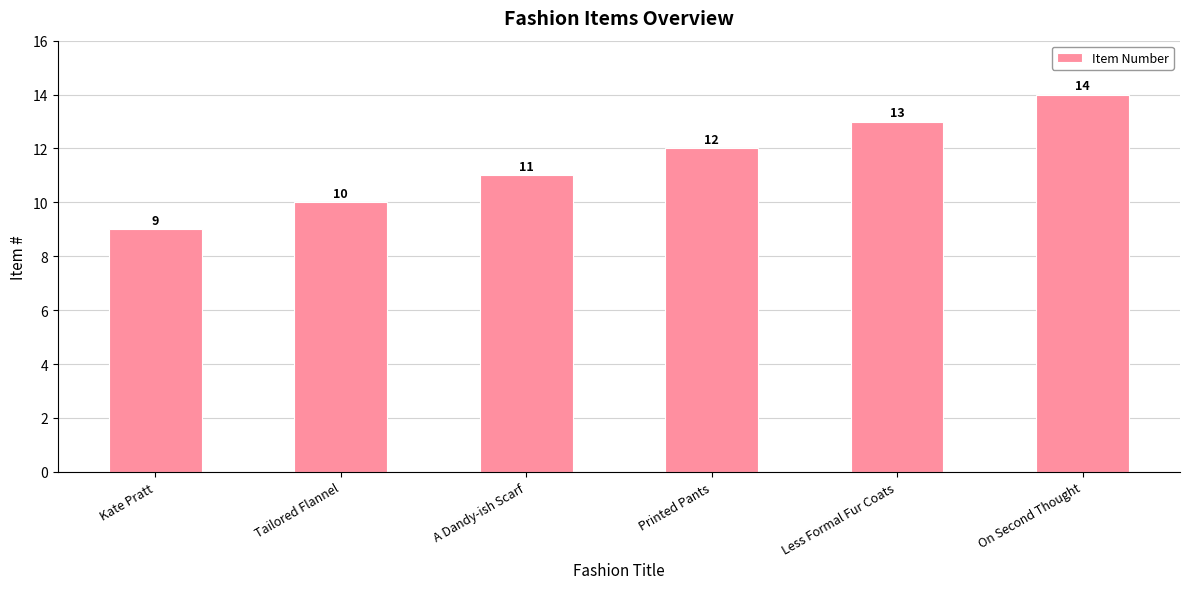

What is the label of the 6th bar from the left?

On Second Thought